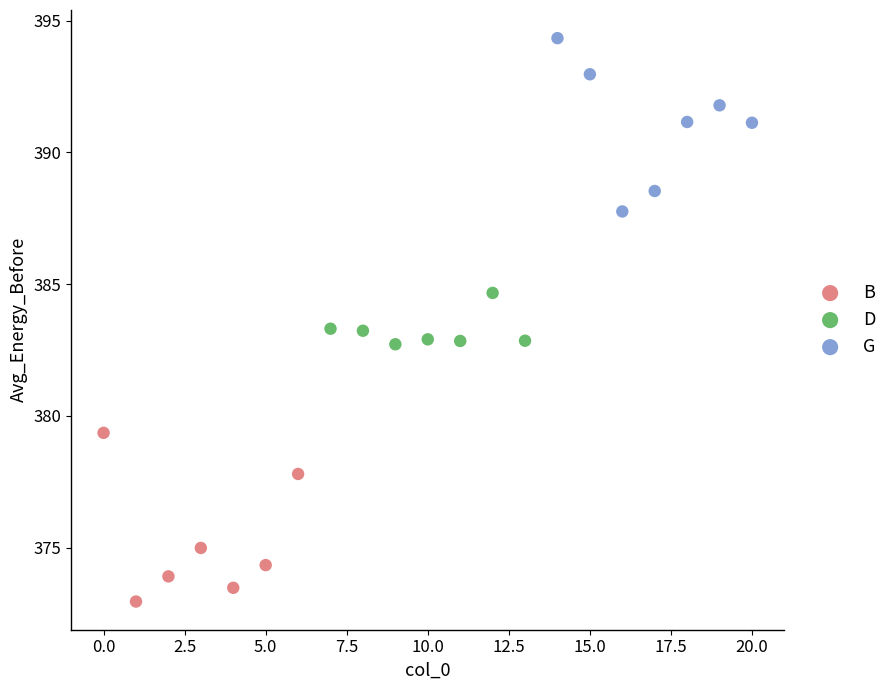

Which series reaches the minimum Y coordinate?

B